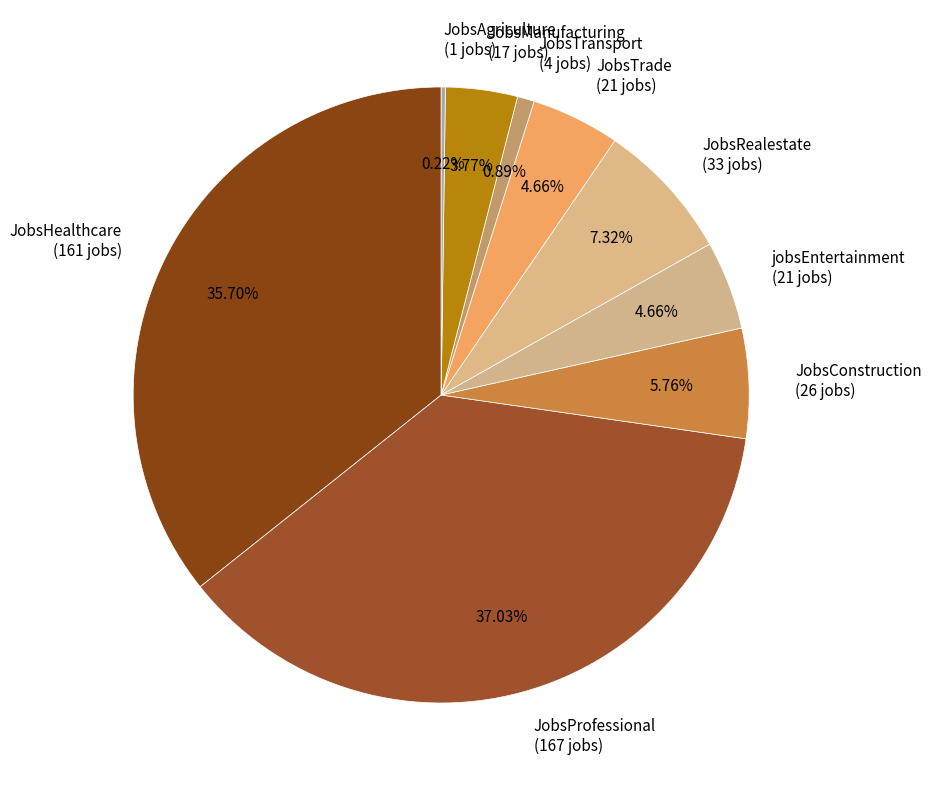

To the nearest percent, what portion does JobsTransport represent?

1%